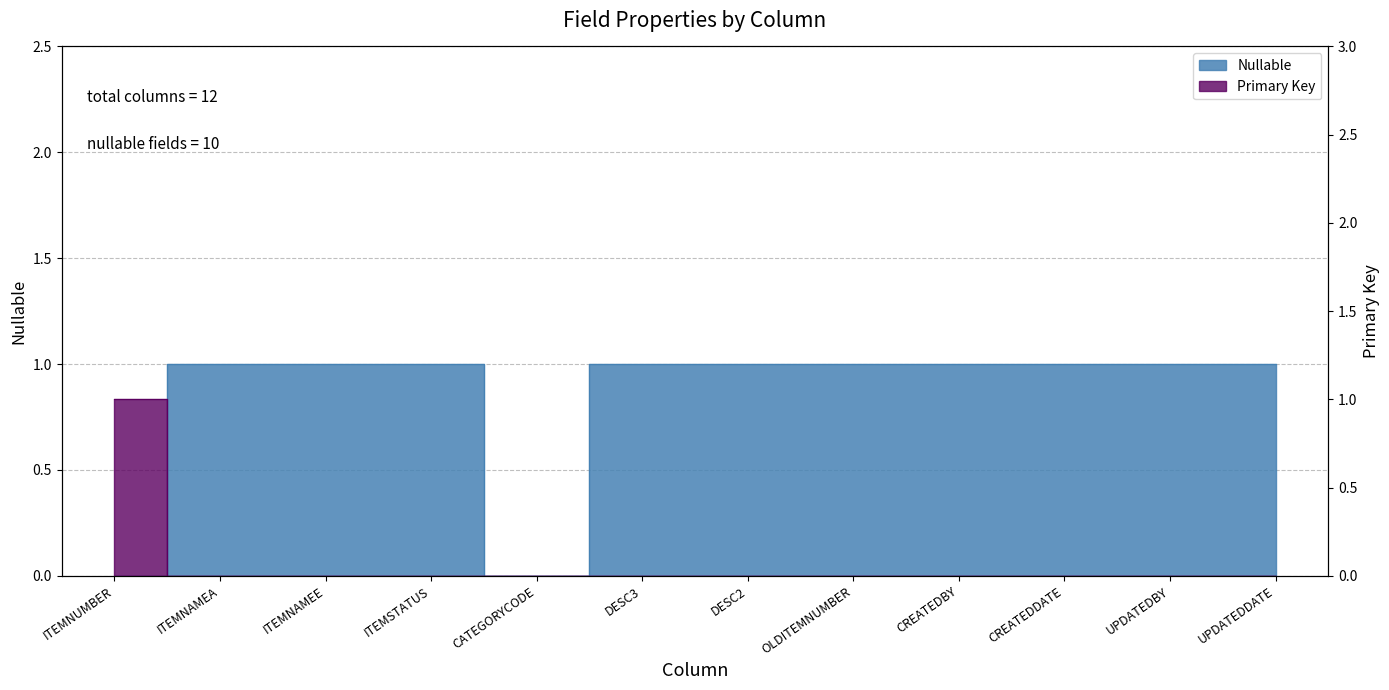

At which label is Nullable closest to 0?

ITEMNUMBER